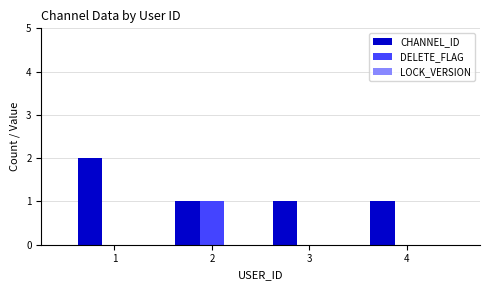

Which series changed the most between 2 and 4?

DELETE_FLAG